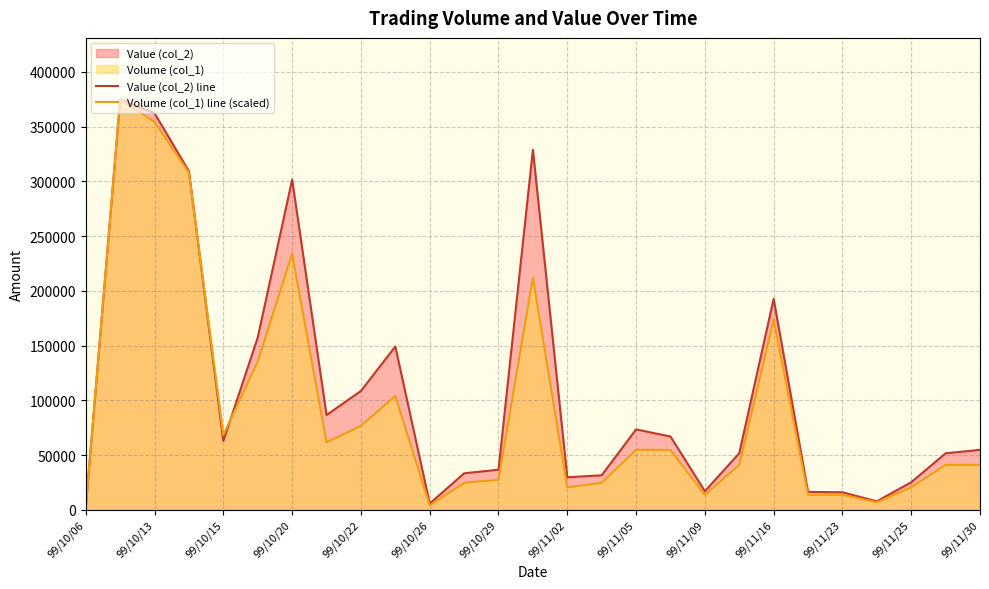

The value of Volume (col_1) line (scaled) at 99/10/29 is 11824.1. True or false?

False